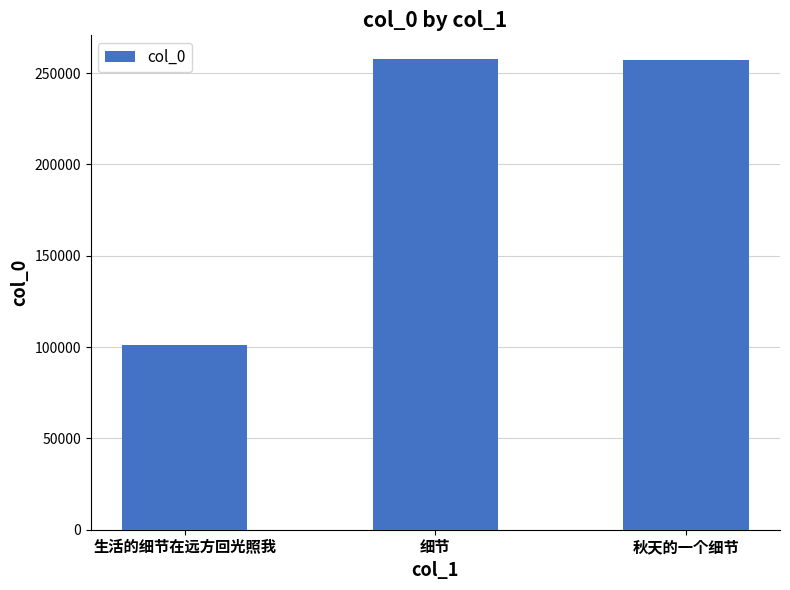

What is the approximate value at 细节, to the nearest 10?

257840